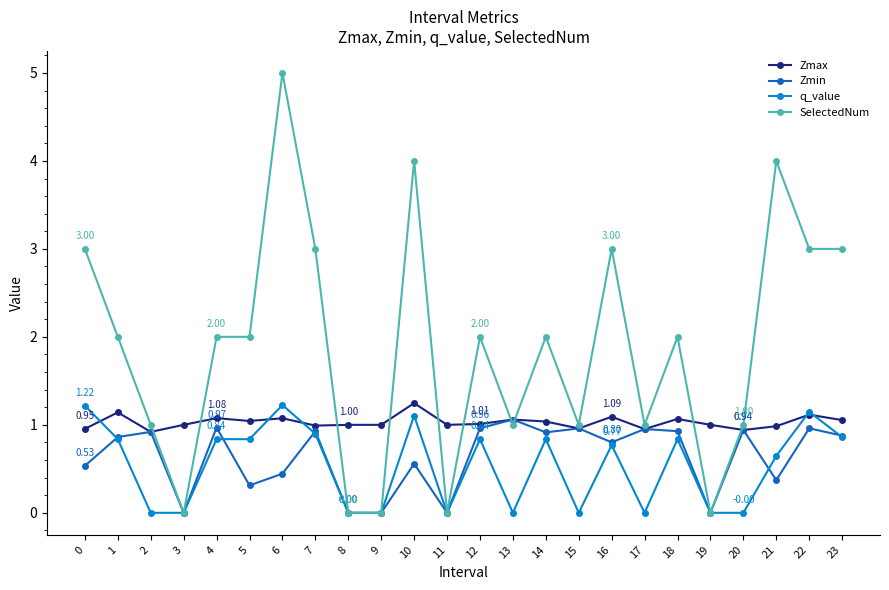

True or false: SelectedNum has more than 0 points higher than both neighbors.

True